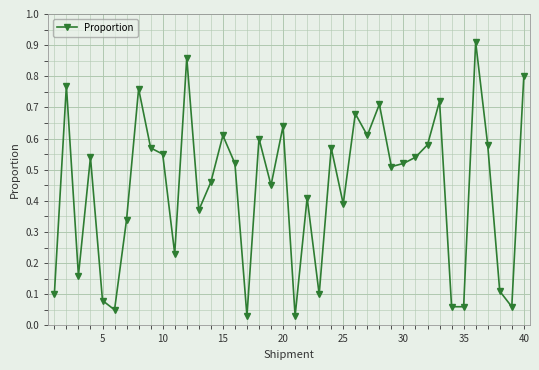

Does the chart have visible grid lines?

Yes